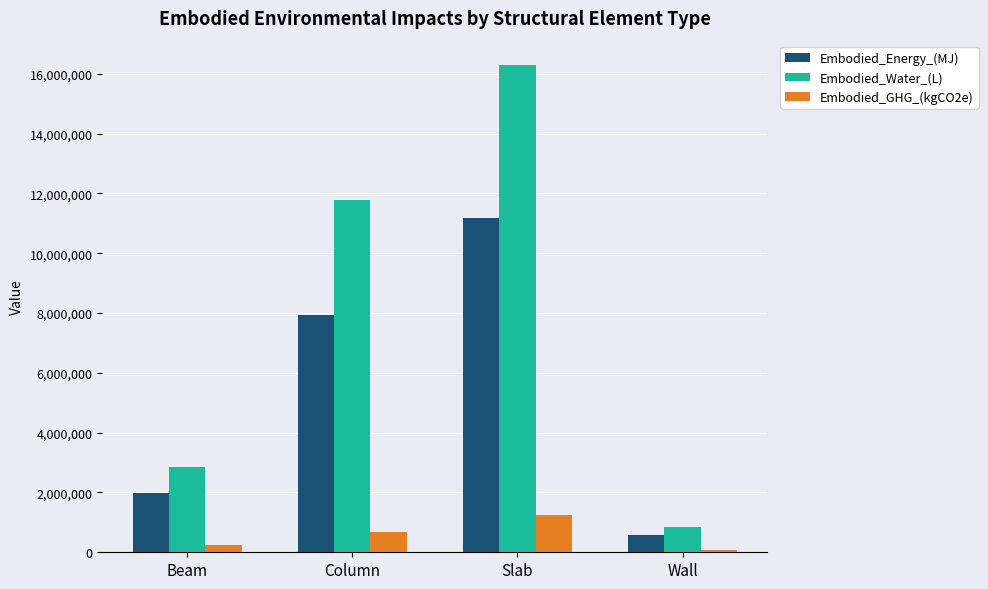

What is the sum of the Embodied_Energy_(MJ) values at Column and Wall?

8521815.3